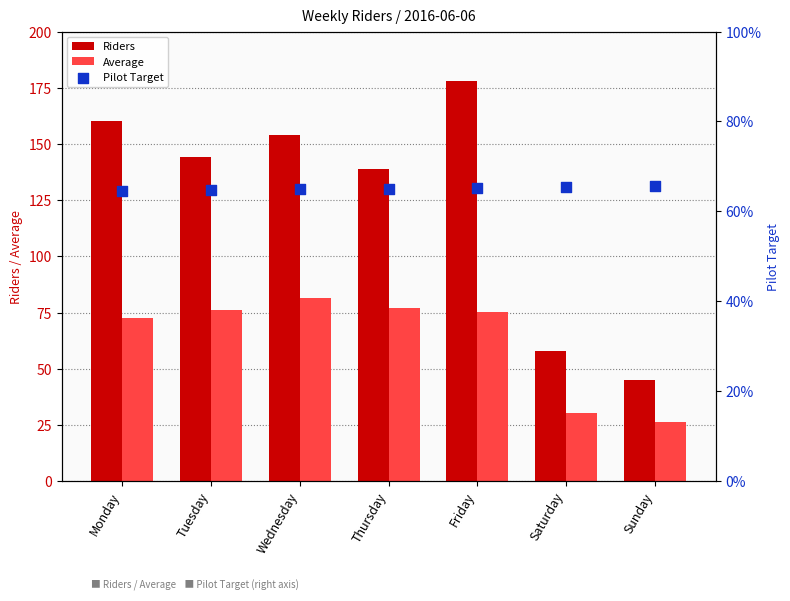

Which series has the widest spread of Y values?

Riders